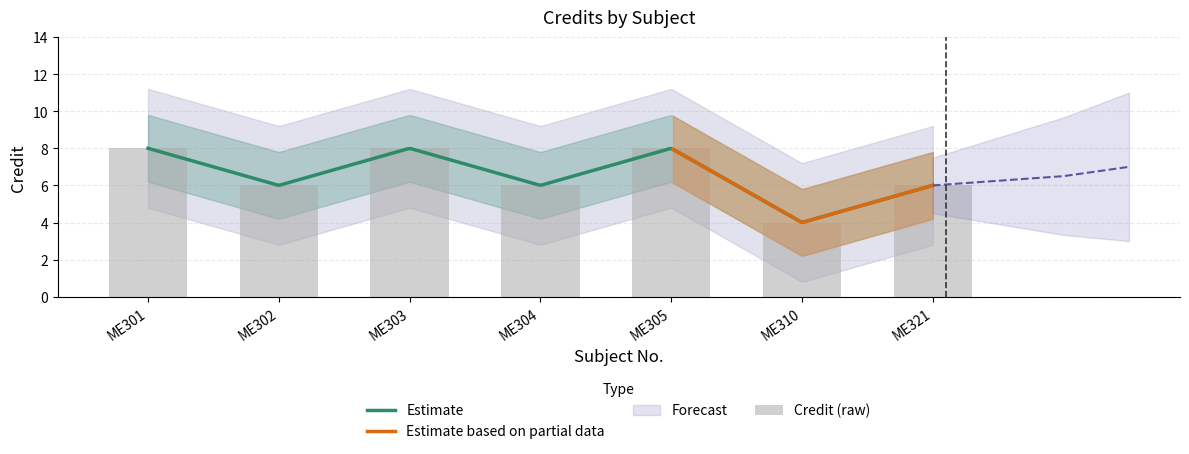

Which category has the highest value across all series?

ME301